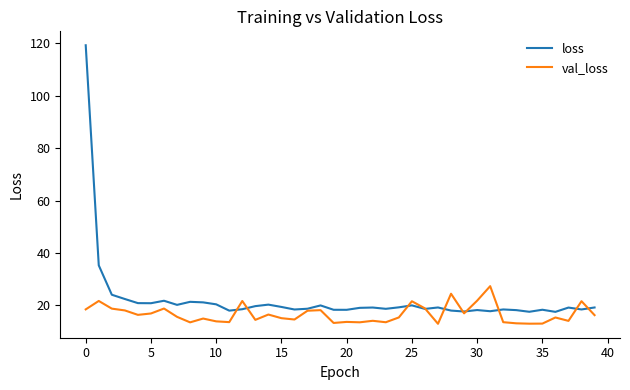

Which series has the widest spread of values?

loss